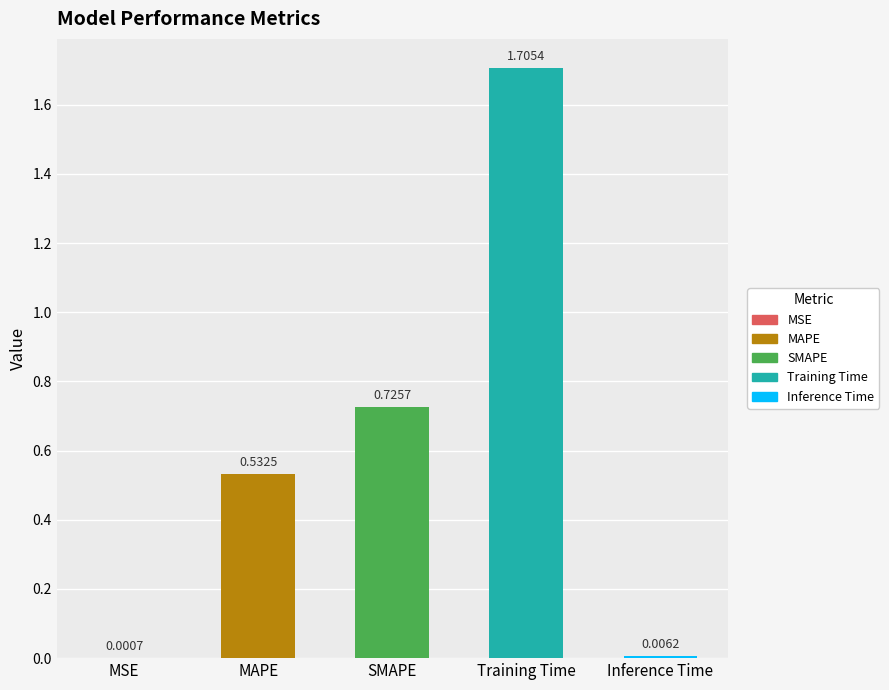

What is the sum of all values?

3.0